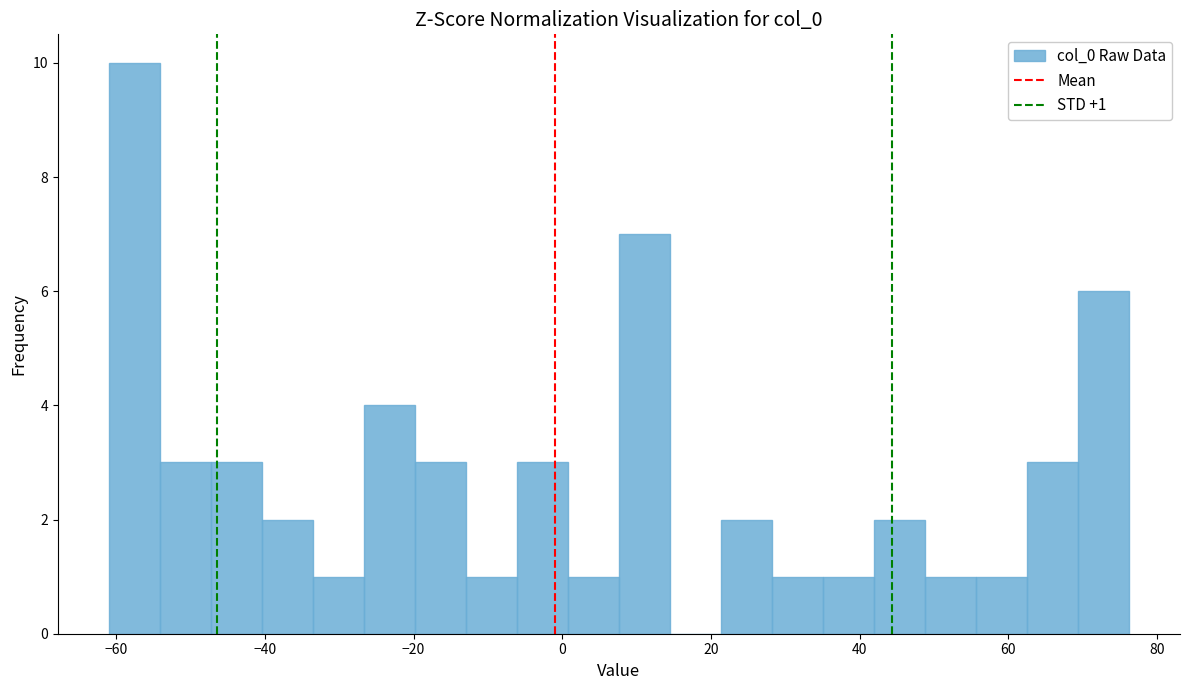

Read against the x-axis, roughly where is the centre of the tallest bar?

-58